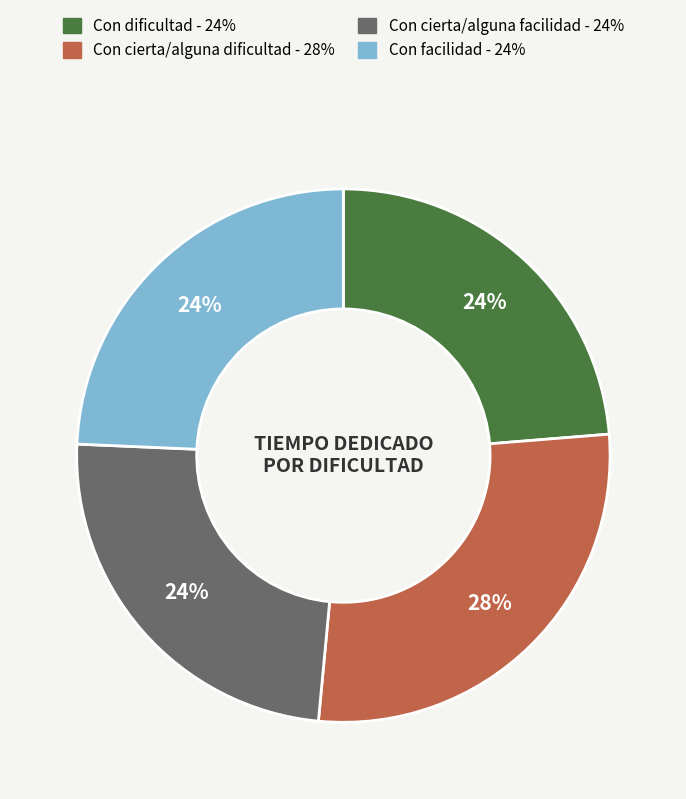

What is the ratio of the value at Con facilidad to the value at Con dificultad?

1.0